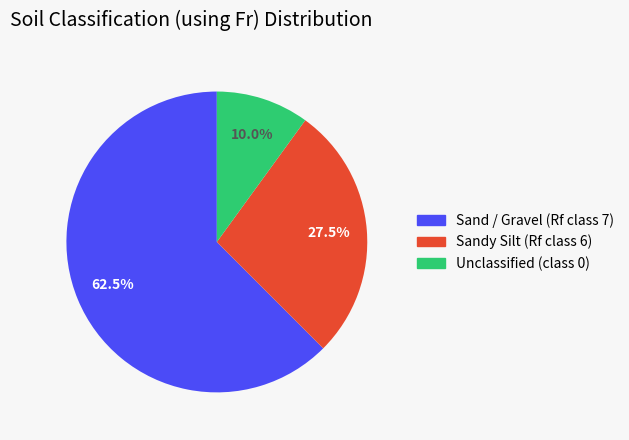

How many slices are in this pie chart?

3